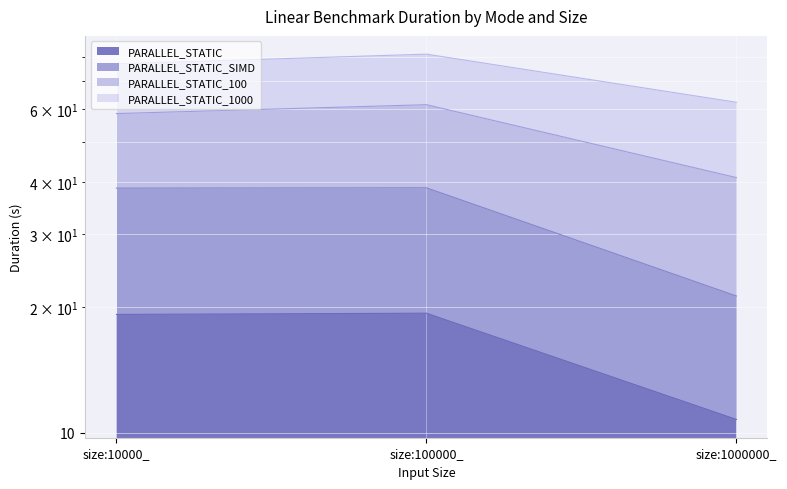

What value does the PARALLEL_STATIC series have at size:1000000_?

10.8